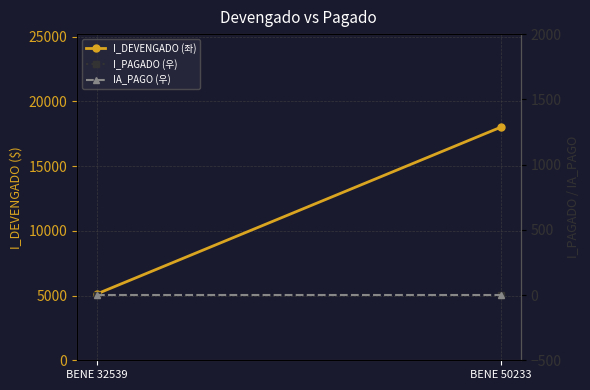

Which category has the highest value across all series?

BENE 50233